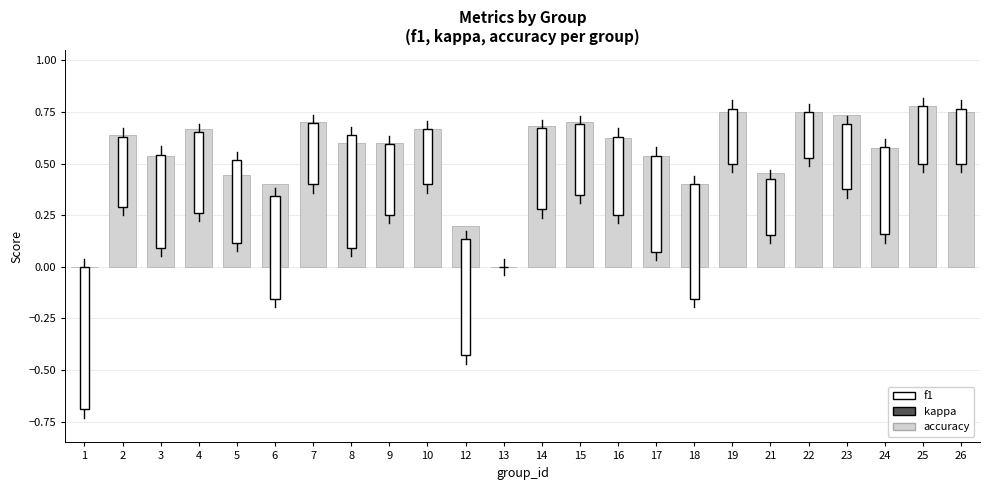

The value at 9 is 1.1. True or false?

False